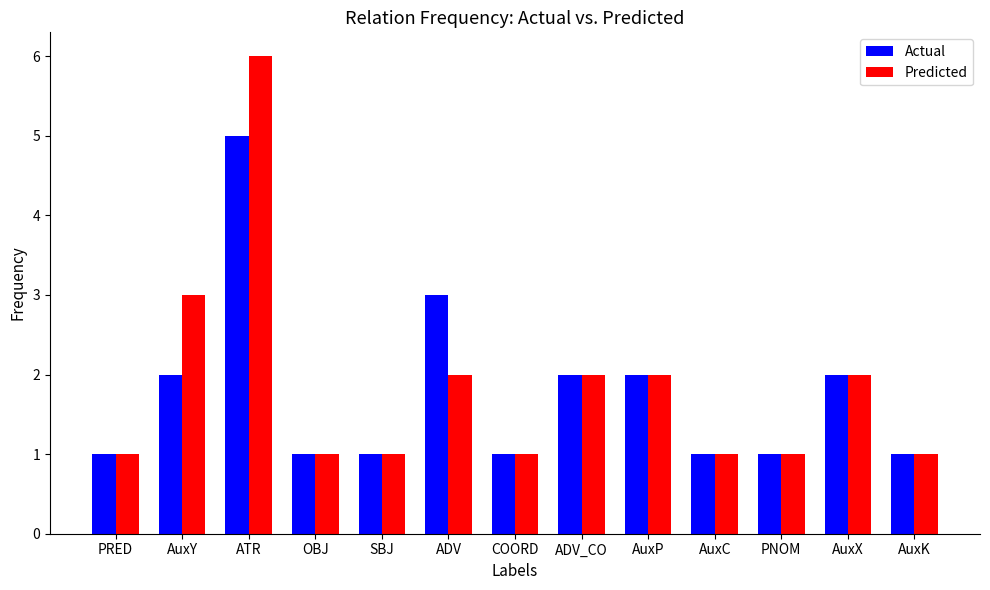

Reading left to right, what are all the values shown in this chart?

Actual: 1	2	5	1	1	3	1	2	2	1	1	2	1
Predicted: 1	3	6	1	1	2	1	2	2	1	1	2	1